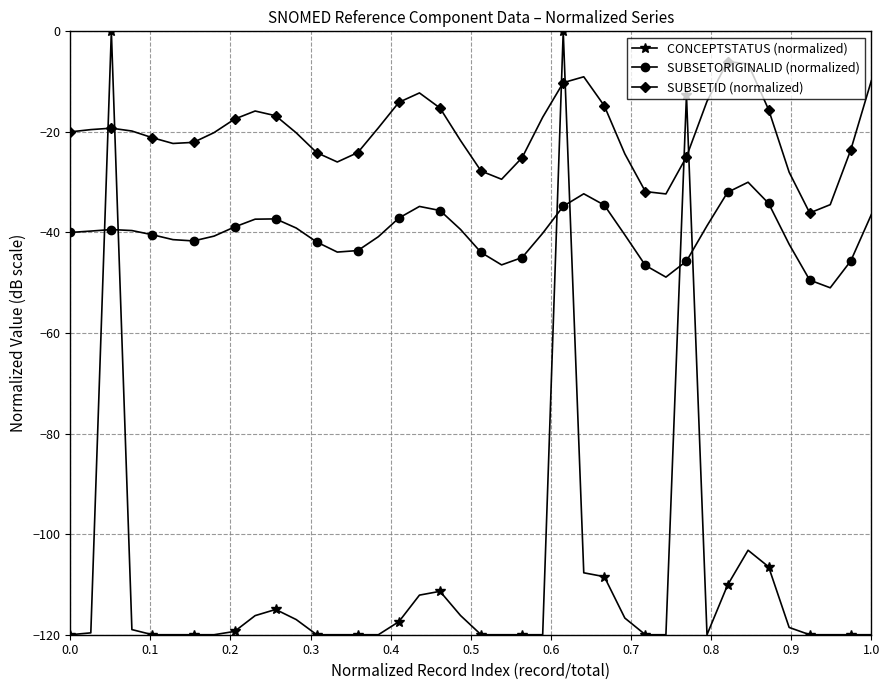

Which series has the widest spread of values?

CONCEPTSTATUS (normalized)